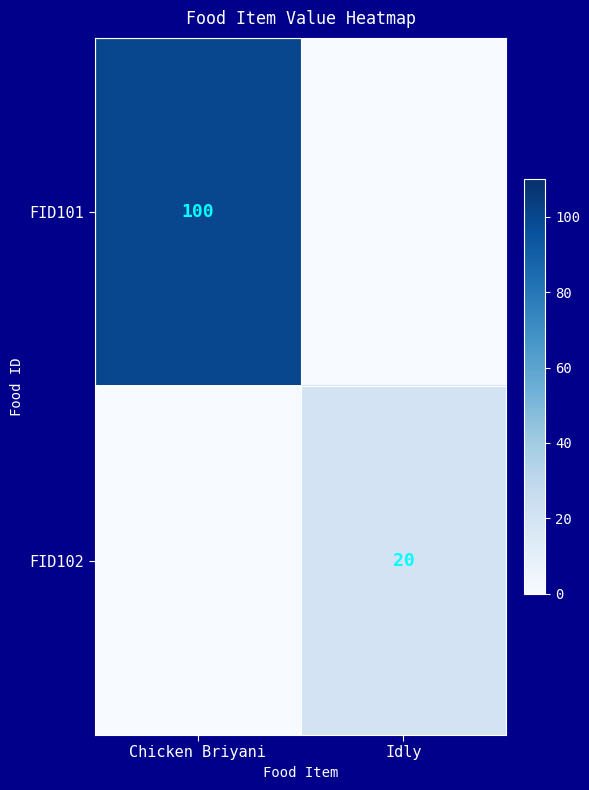

True or false: FID102 has a value of 20 at Idly.

True